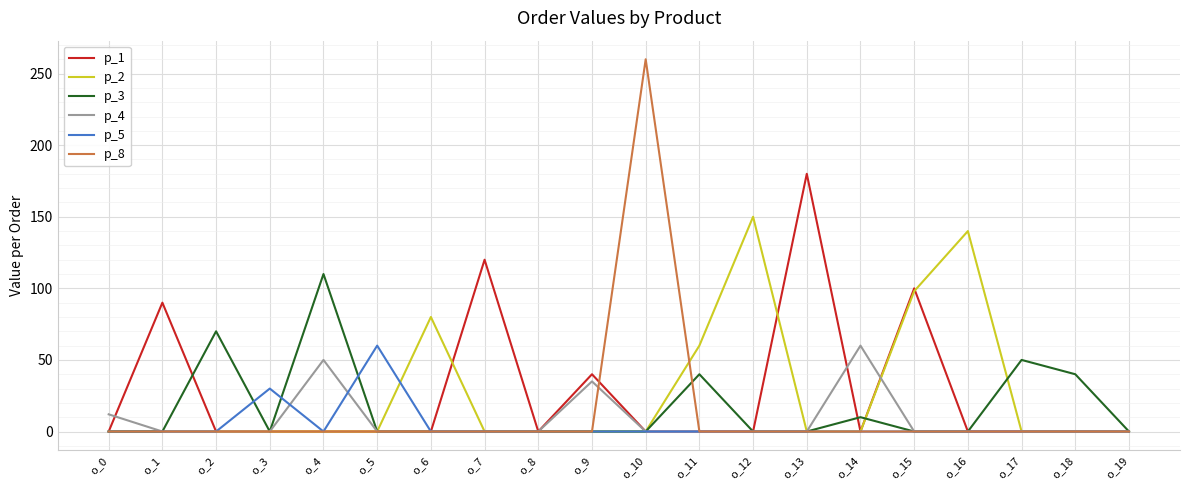

Is it true that p_2 equals 63 at o_14?

False